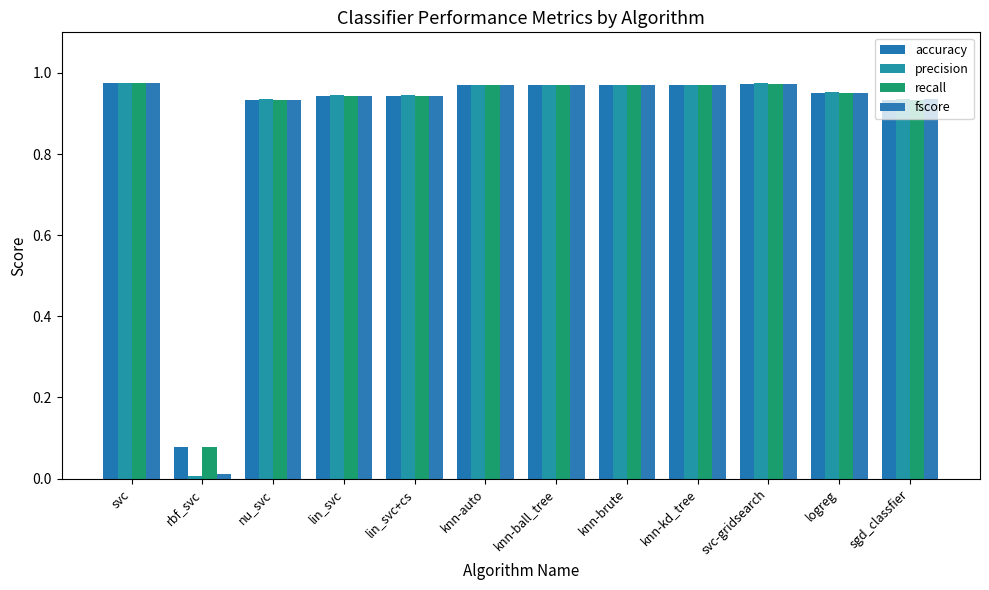

Which series has the widest spread of values?

precision